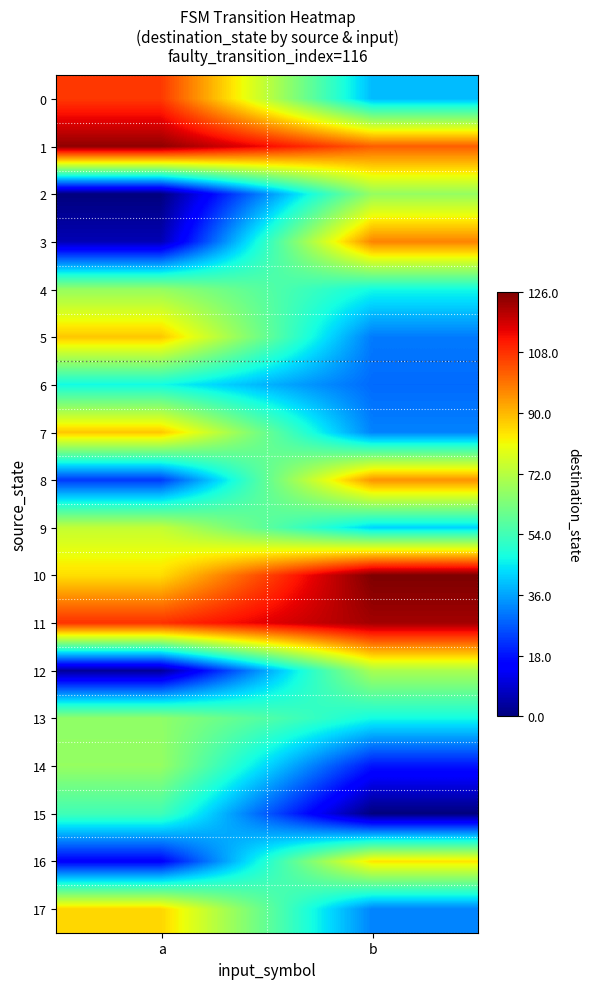

At which category is the sum across all series the highest?

a